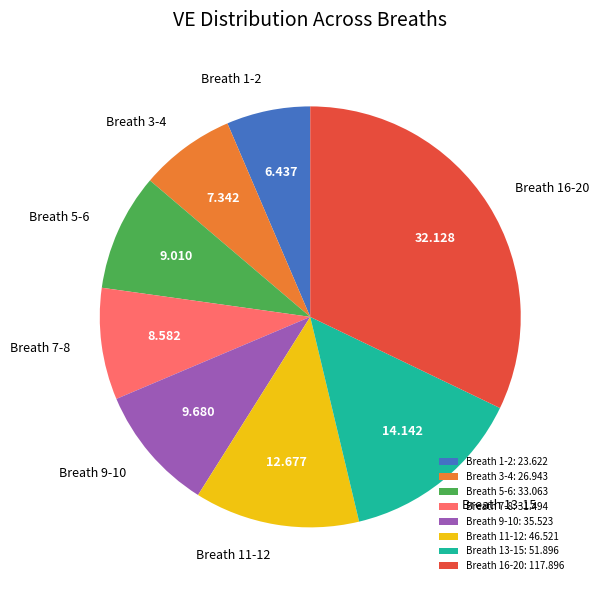

Is there a majority slice in this chart?

No